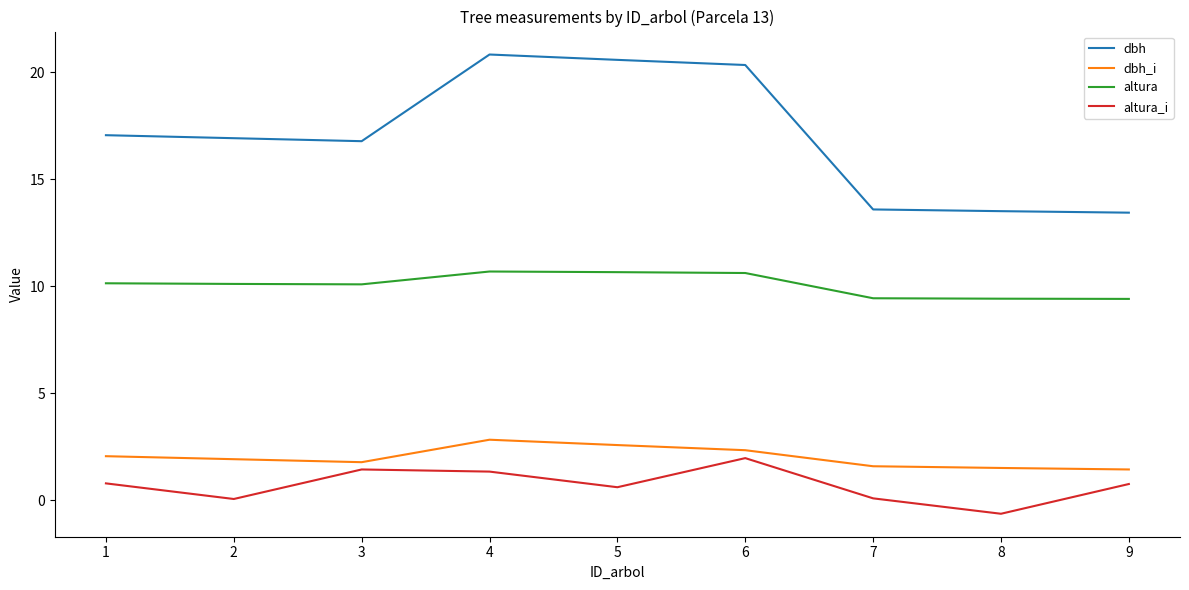

What is the total value across all series at 6?

35.3